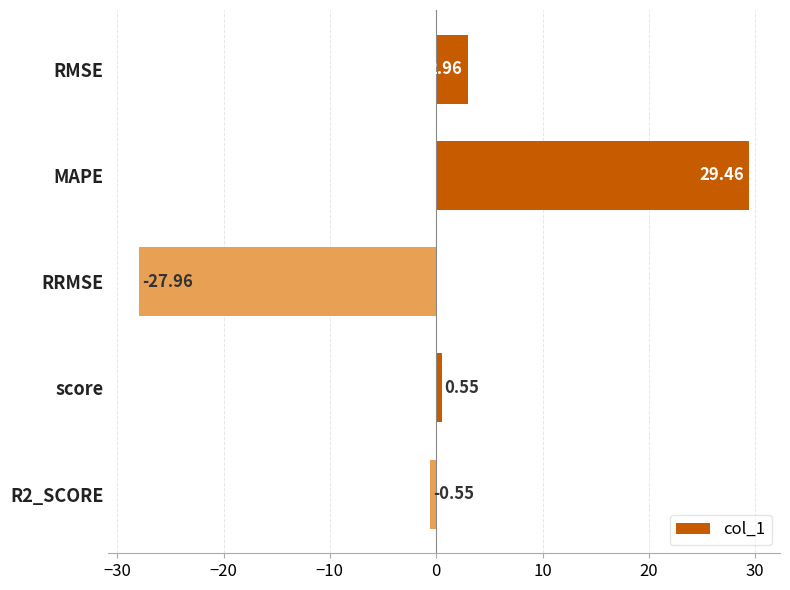

What is the maximum value shown in the chart?

29.5